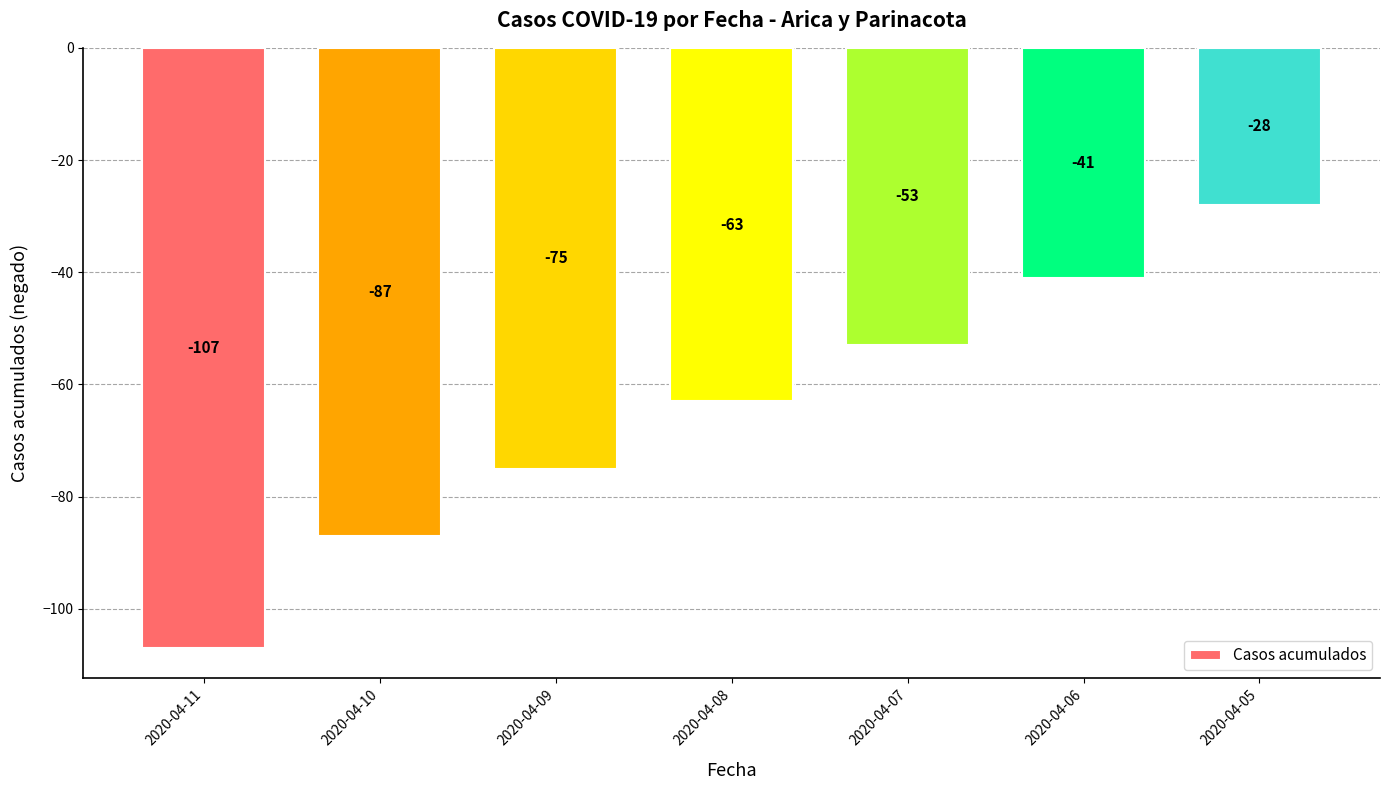

What is the change in value from 2020-04-11 to 2020-04-10?

+20